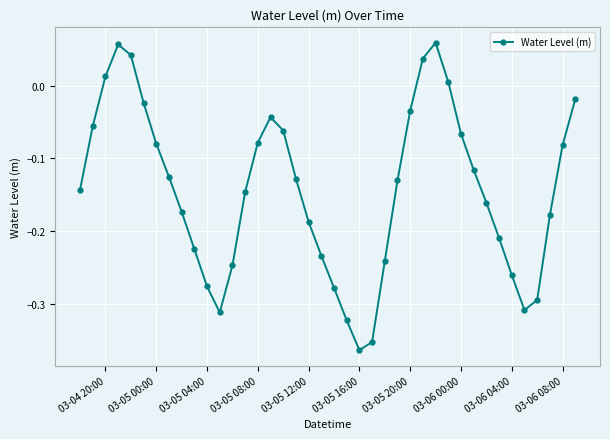

How many values are below zero?

34